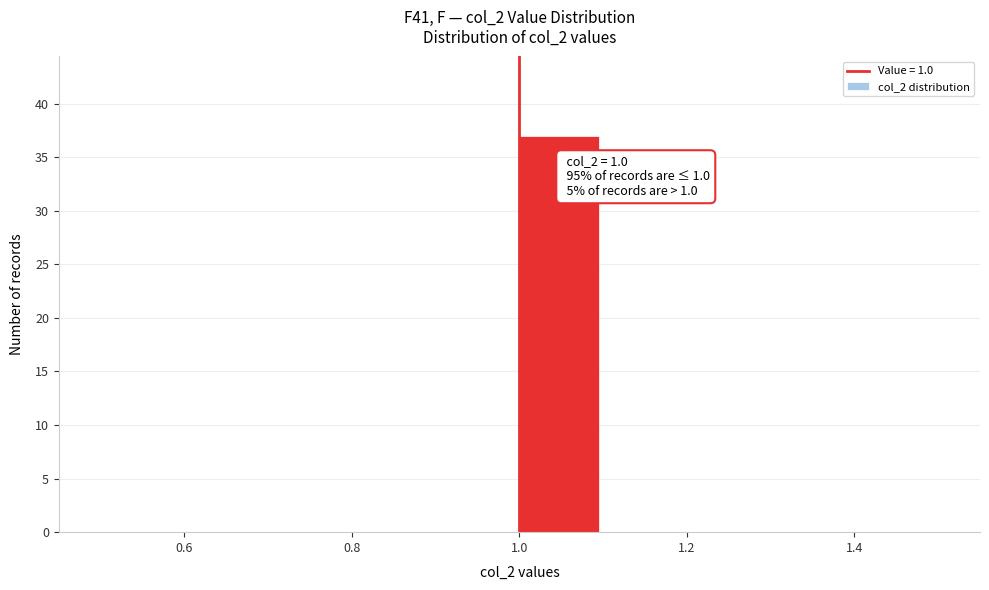

Which range on the x-axis has the tallest bar?

1.0 to 1.1